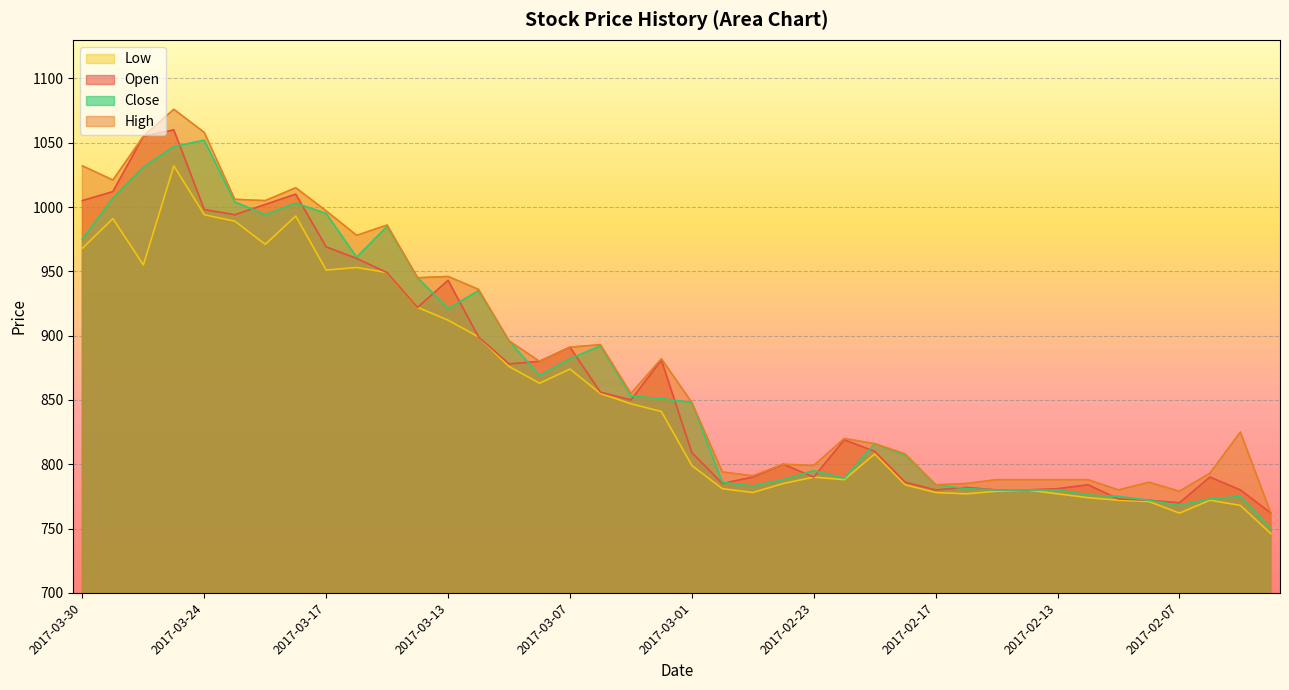

How many data points does each series have?

40